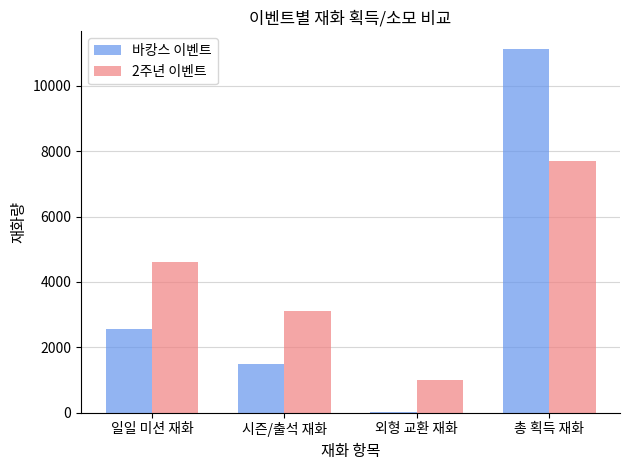

What is the spread (max minus min) of values at 일일 미션 재화?

2040